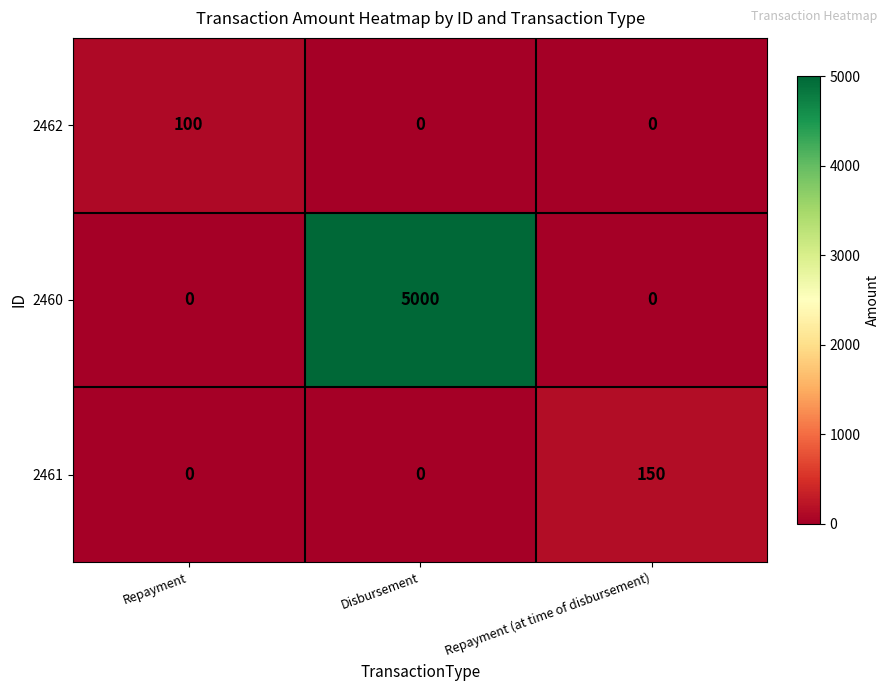

Rank the series by their maximum value, from highest to lowest.

2460, 2461, 2462